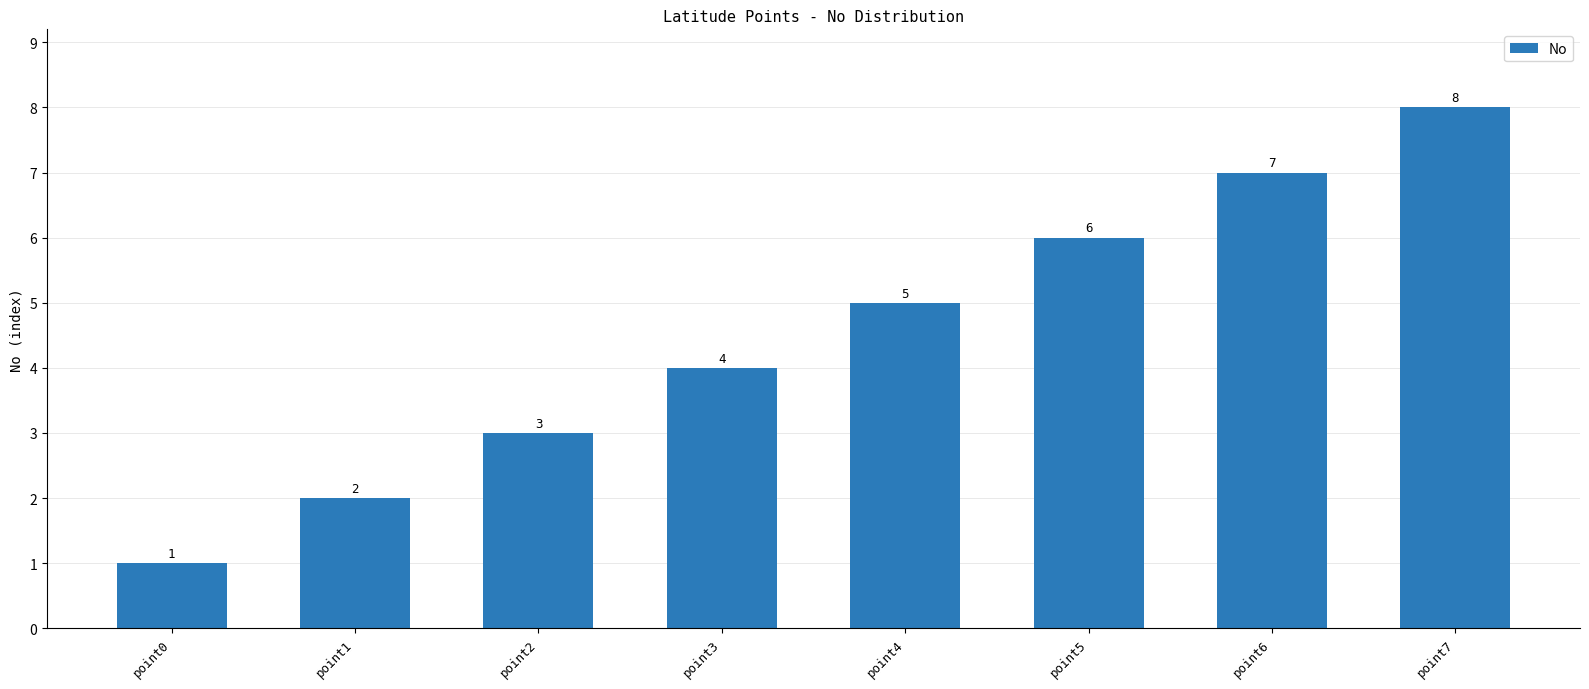

Rank the categories by value from highest to lowest.

point7, point6, point5, point4, point3, point2, point1, point0